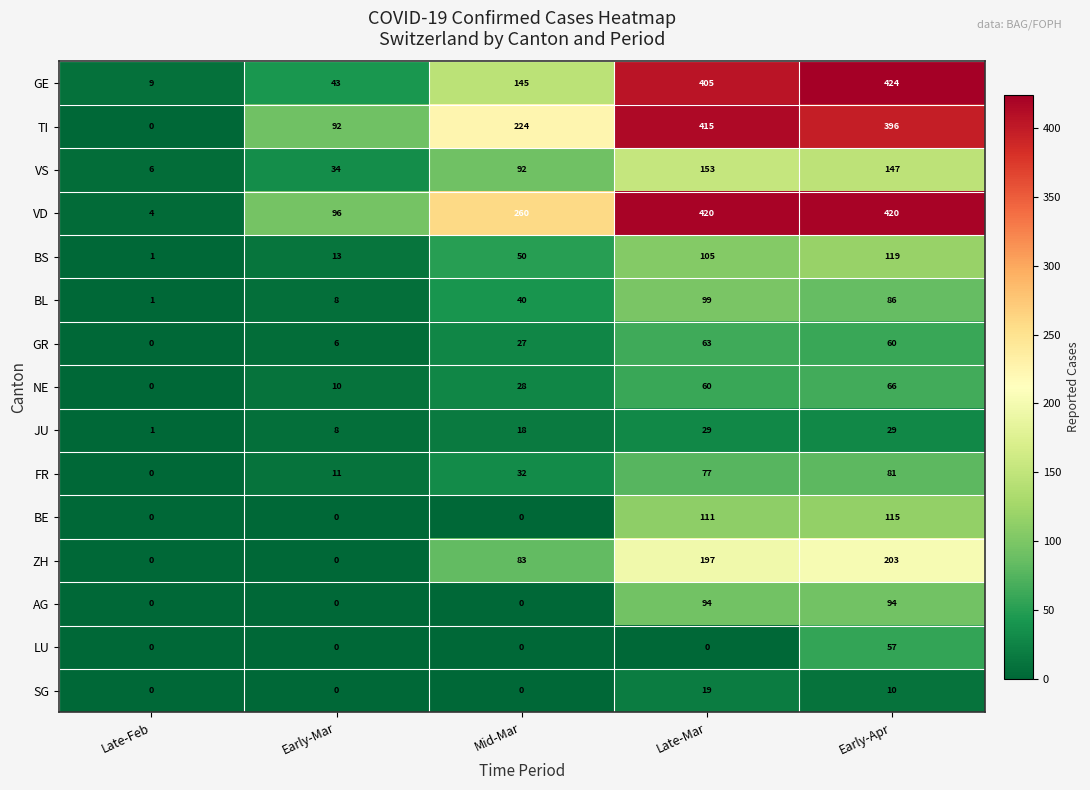

How many series are shown in this chart?

15